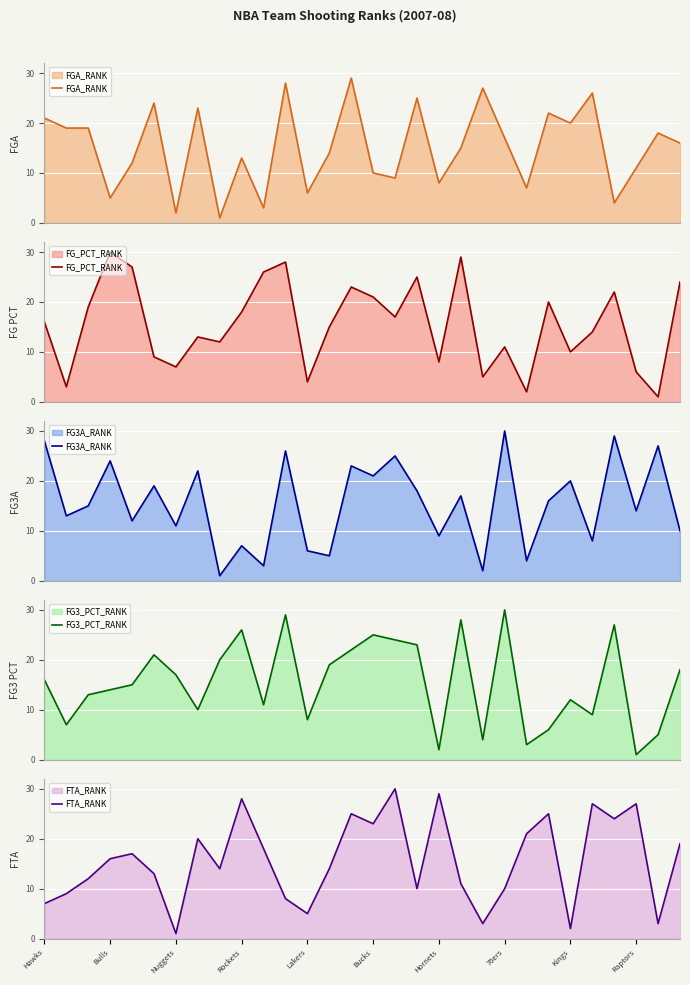

True or false: FGA_RANK has more than 0 interior local peaks.

True